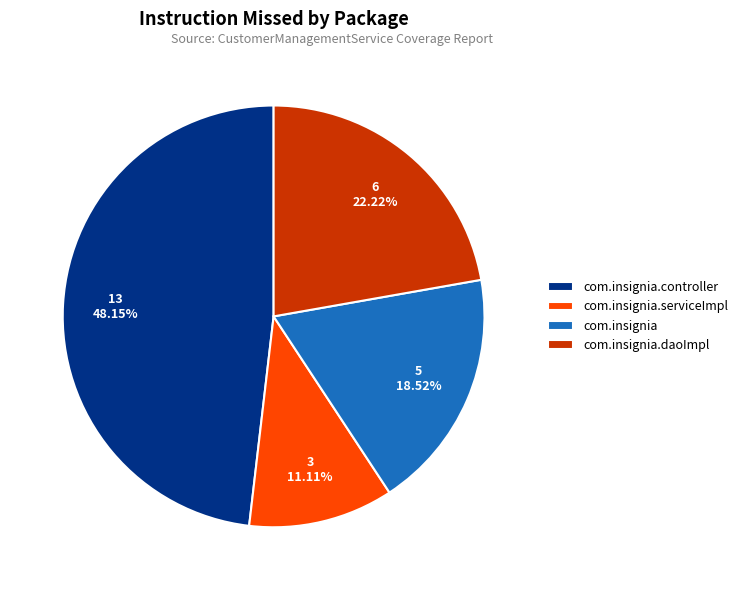

Is it true that com.insignia.controller is 48% of the pie?

True